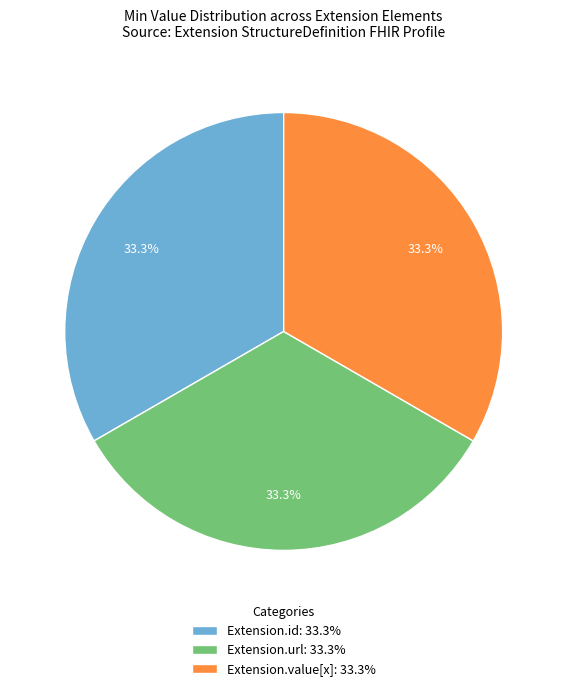

What portion of the pie excludes Extension.value[x]: 33.3%?

66.7%